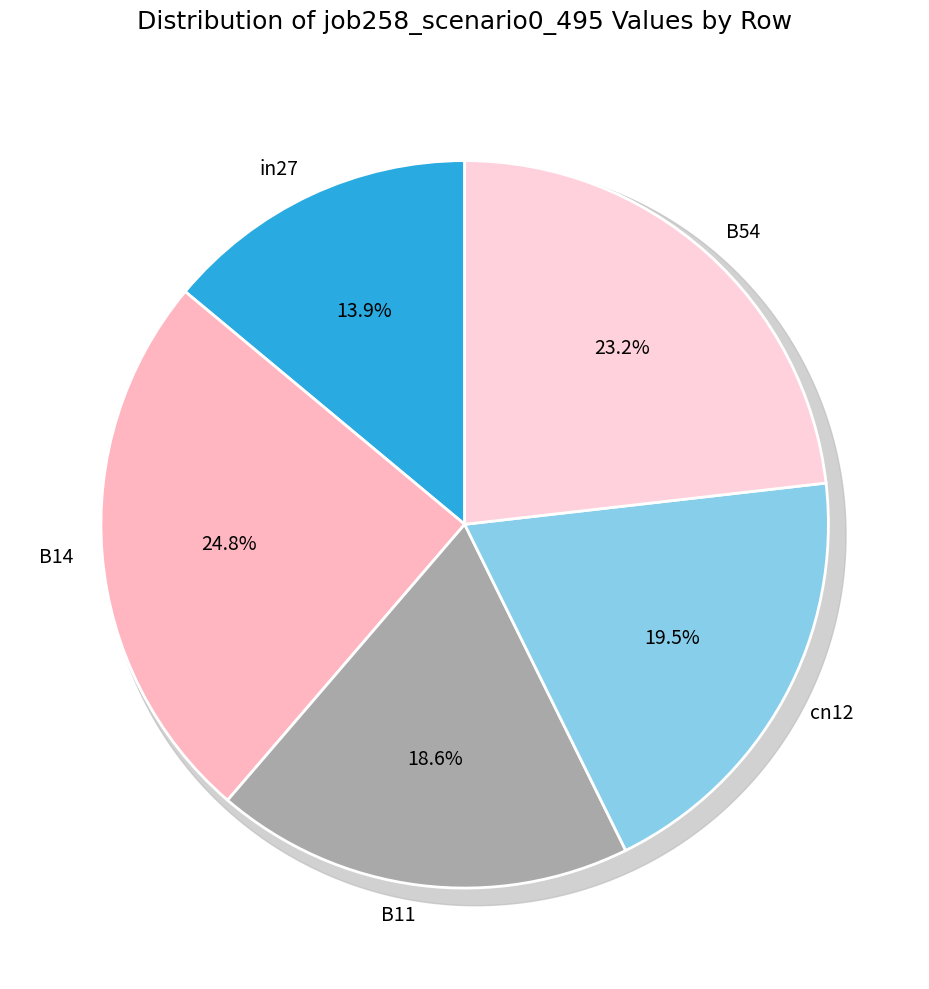

Which slice is the largest?

B14